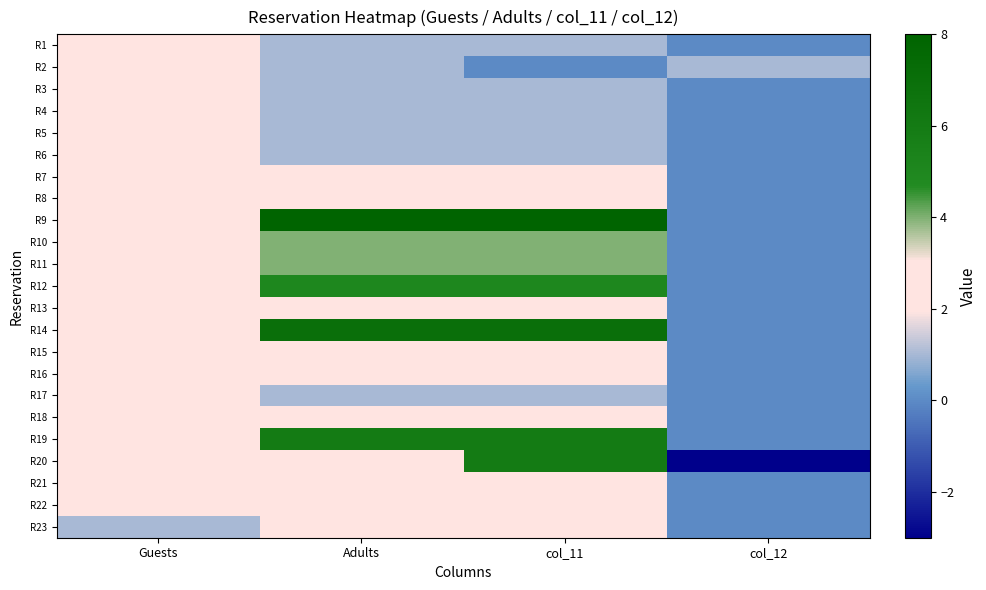

Count the number of categories in the chart.

4